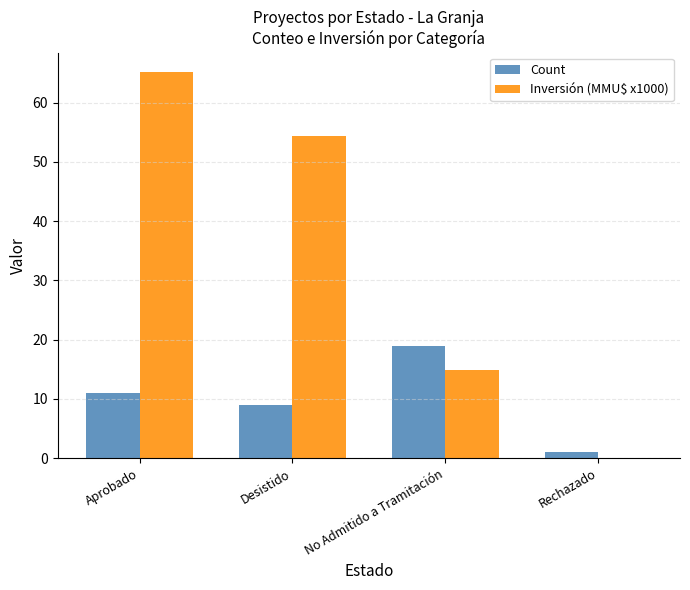

Are the bars horizontal?

No